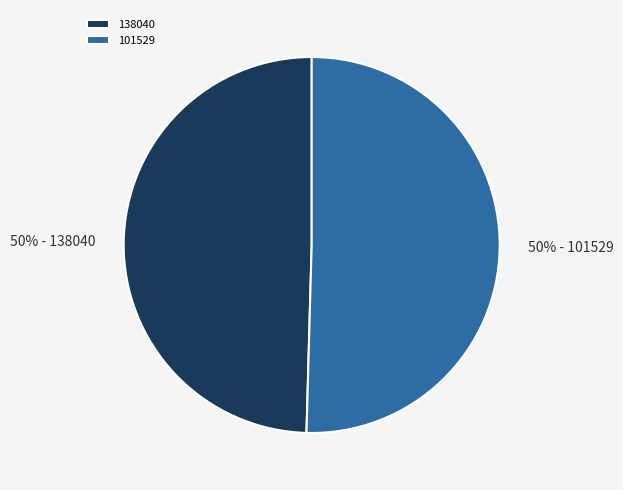

Is it true that 101529 is 50% of the pie?

True